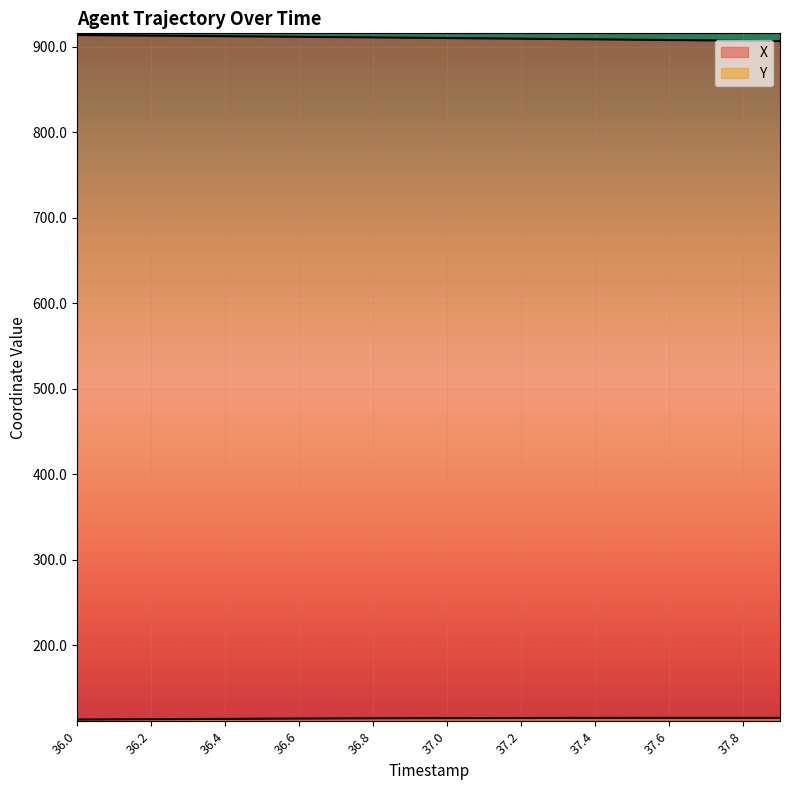

What is the difference between the second highest and minimum values in the Y series?

2.0